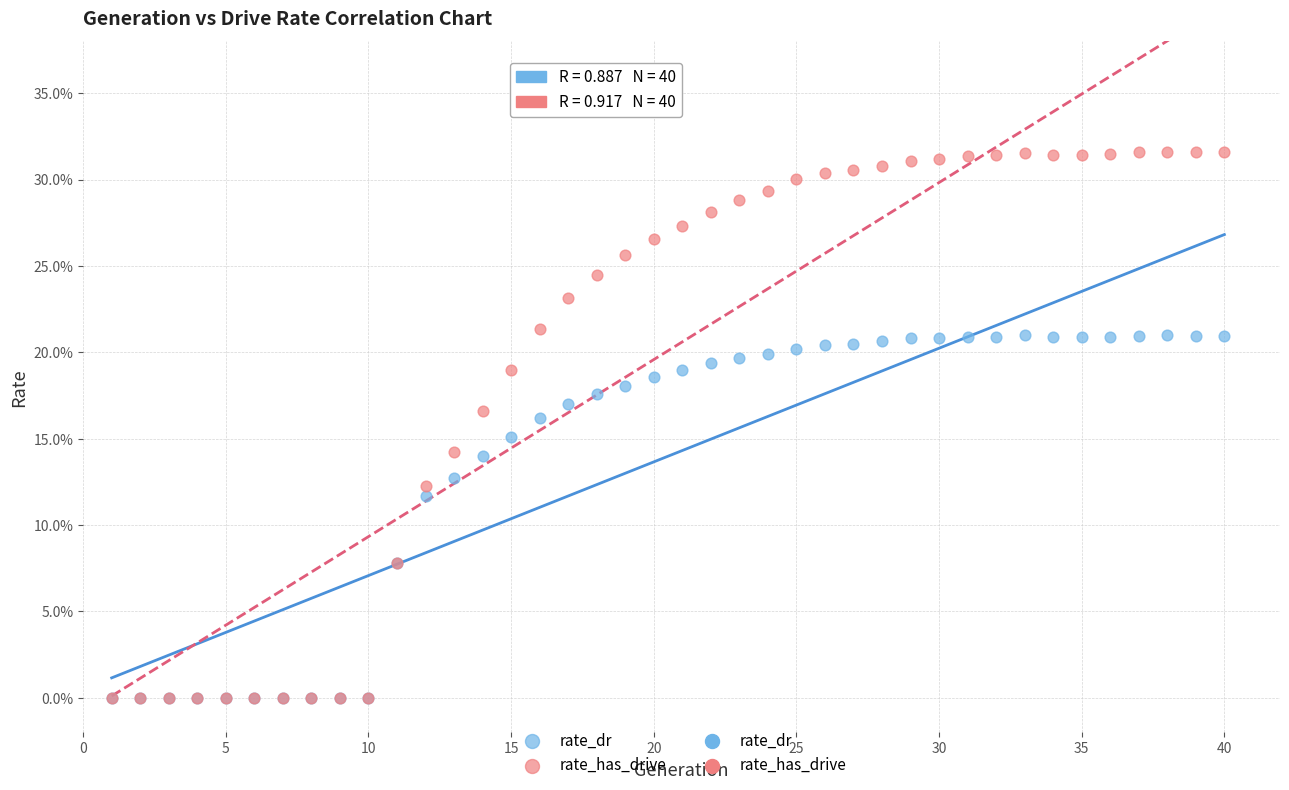

Which series reaches the maximum Y coordinate?

rate_has_drive